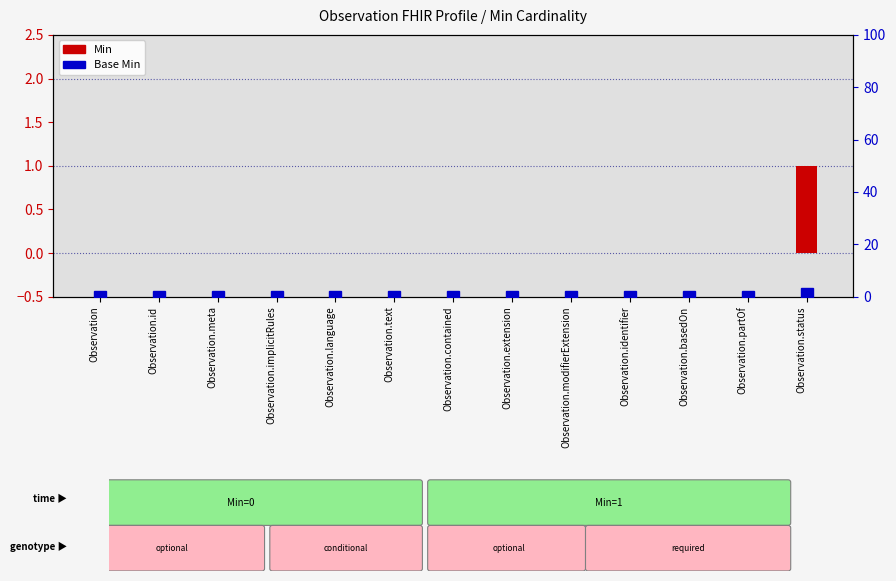

Which category has the highest value across all series?

Observation.status